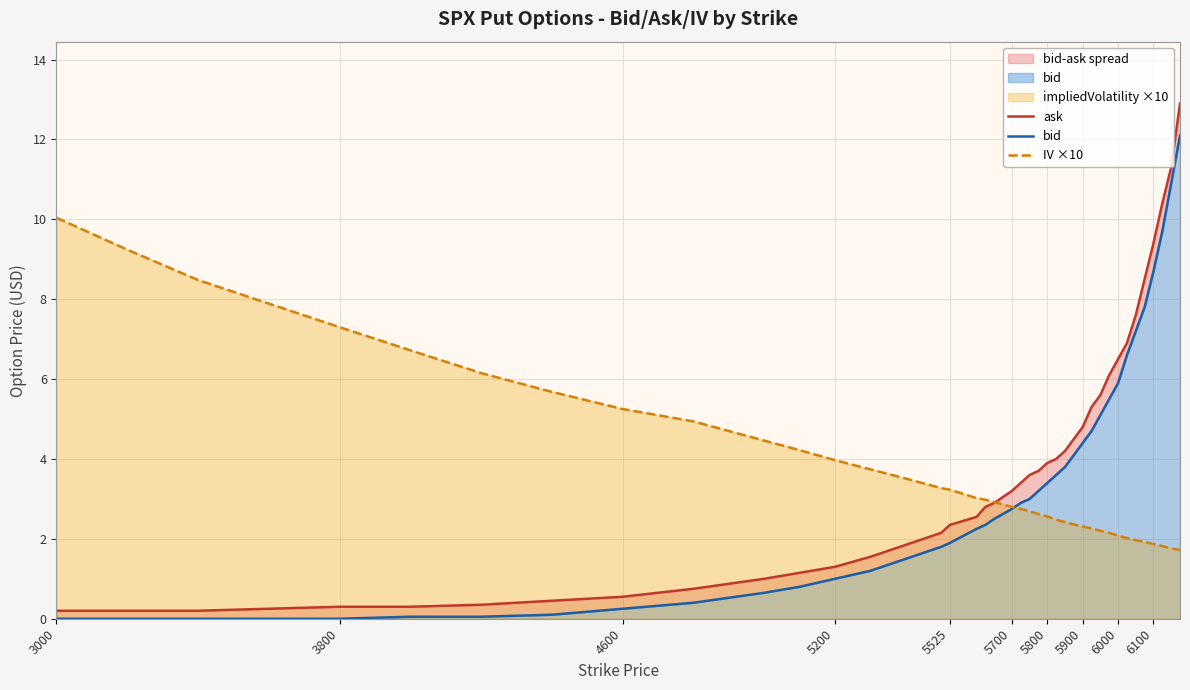

What is the minimum value for IV ×10?

1.7